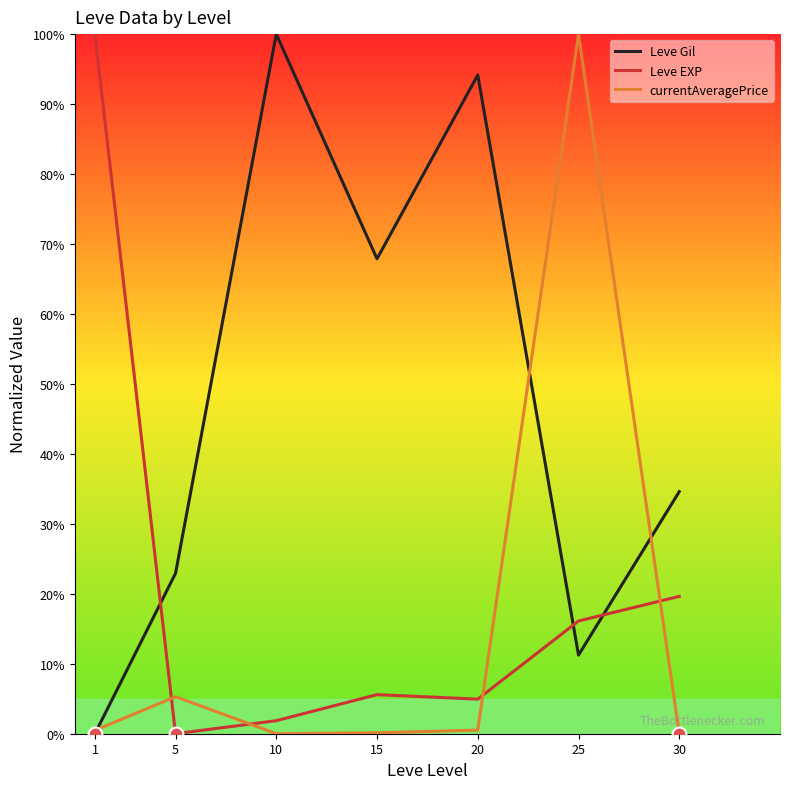

What is the value of the Leve Gil point at the 7th from the left?

34.6